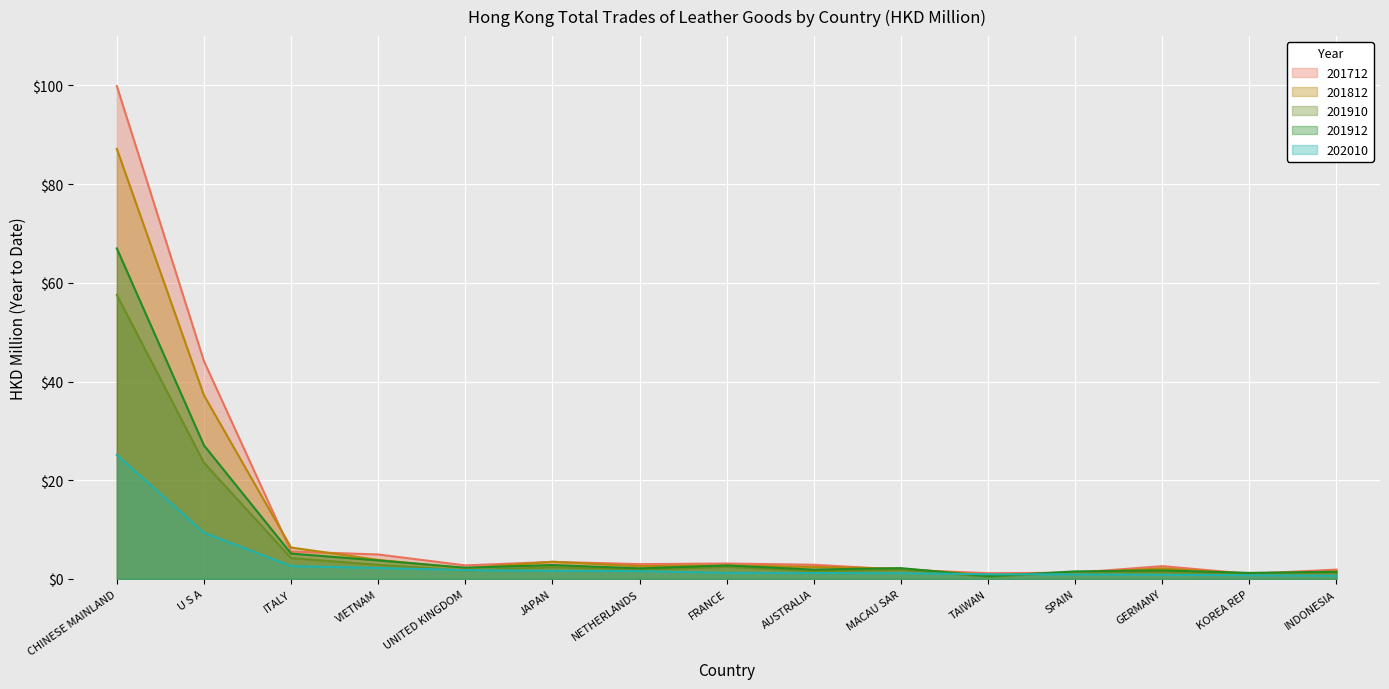

What is the difference between the 201712 values at KOREA REP and UNITED KINGDOM?

1.7